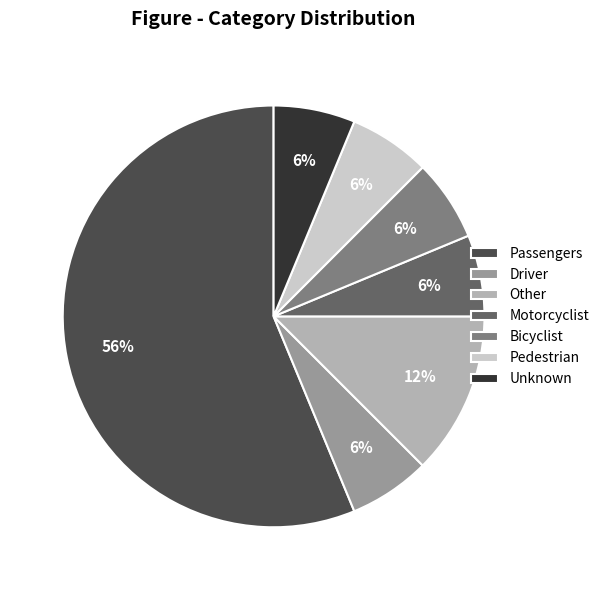

The Pedestrian slice represents 16% of the pie. True or false?

False